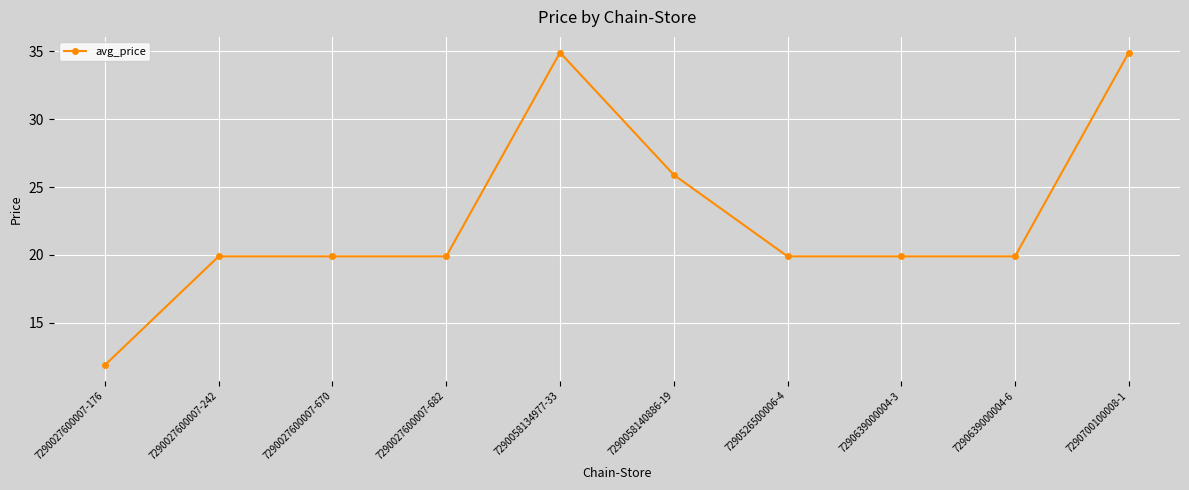

What is the change in value from 7290027600007-682 to 7290058140886-19?

+6.0